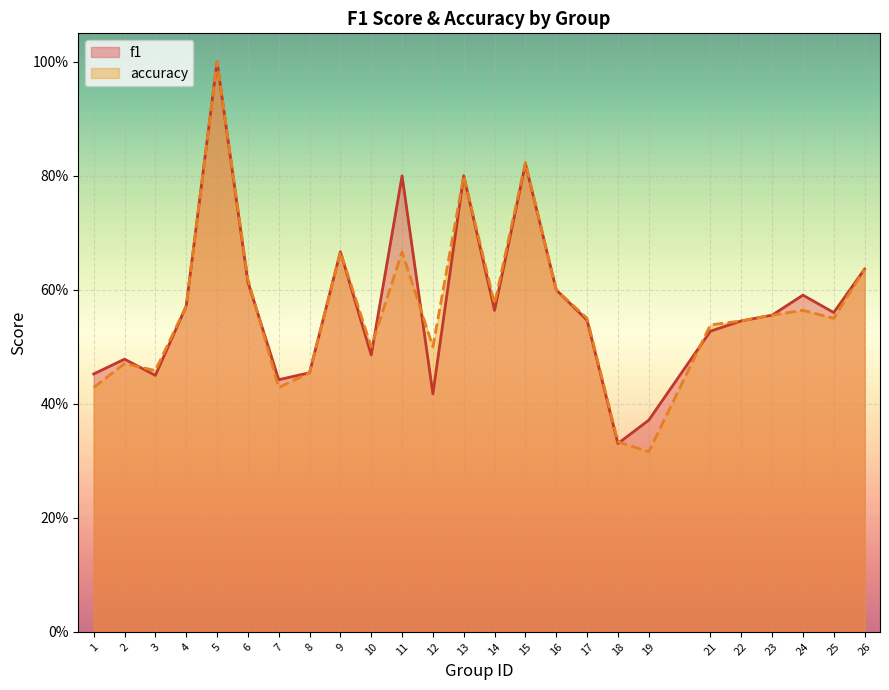

What is the sum of the f1 values at 24 and 3?

1.0